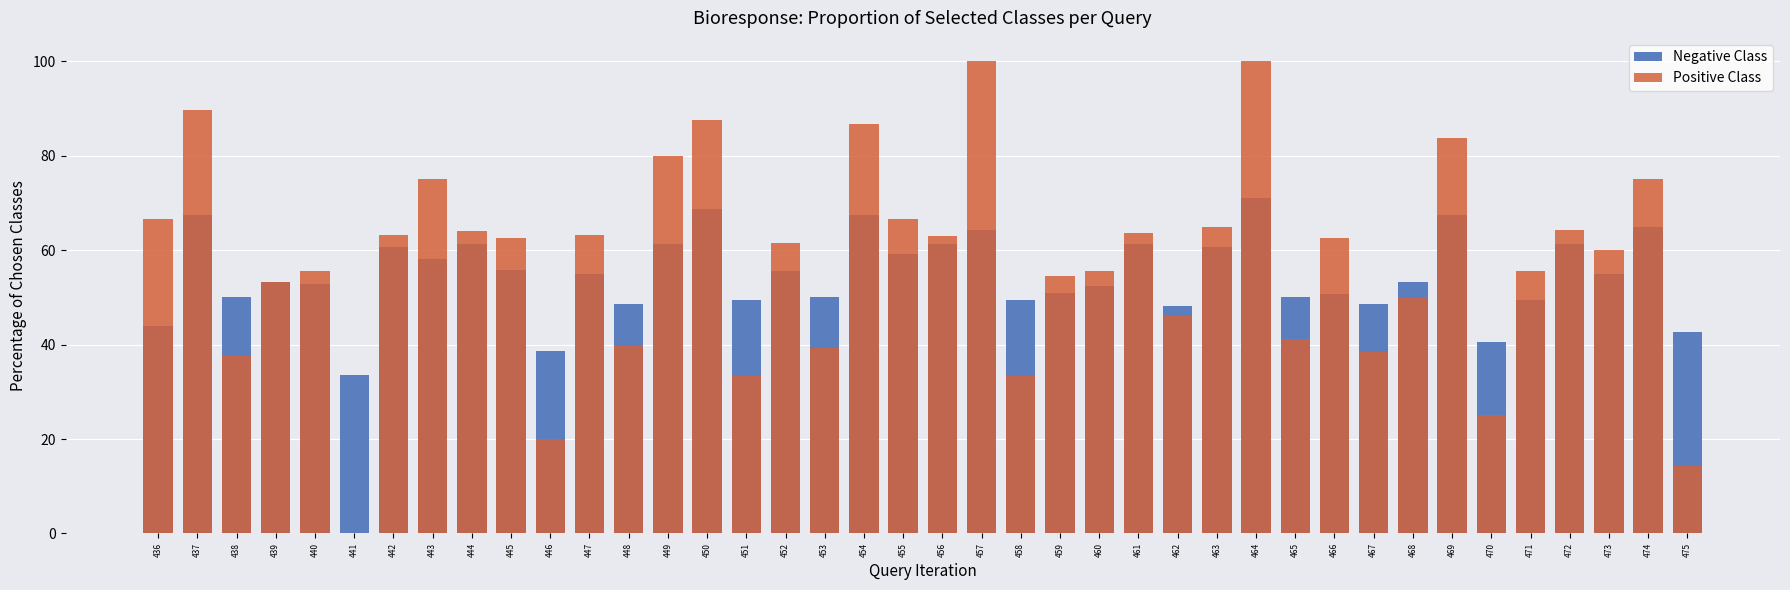

Which category has the highest value in the Negative Class series?

464